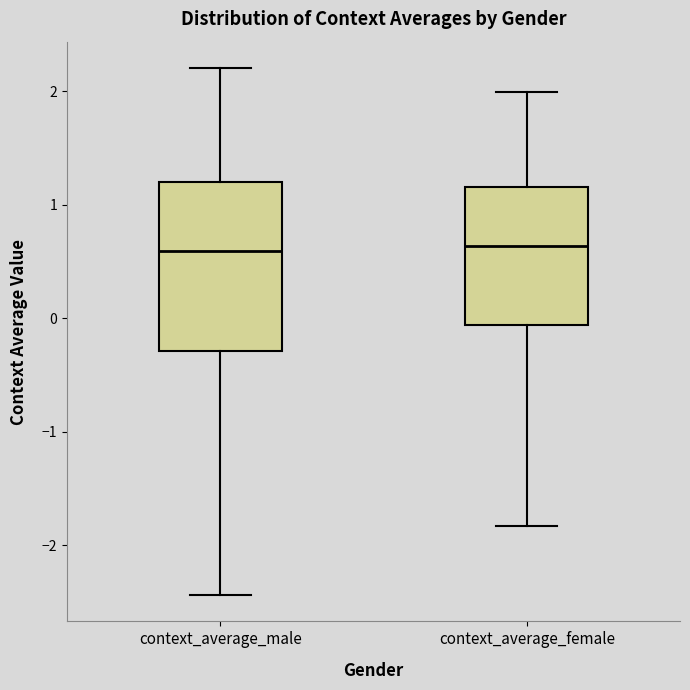

Comparing the boxes themselves (not the whiskers), which one is the tallest?

context_average_male